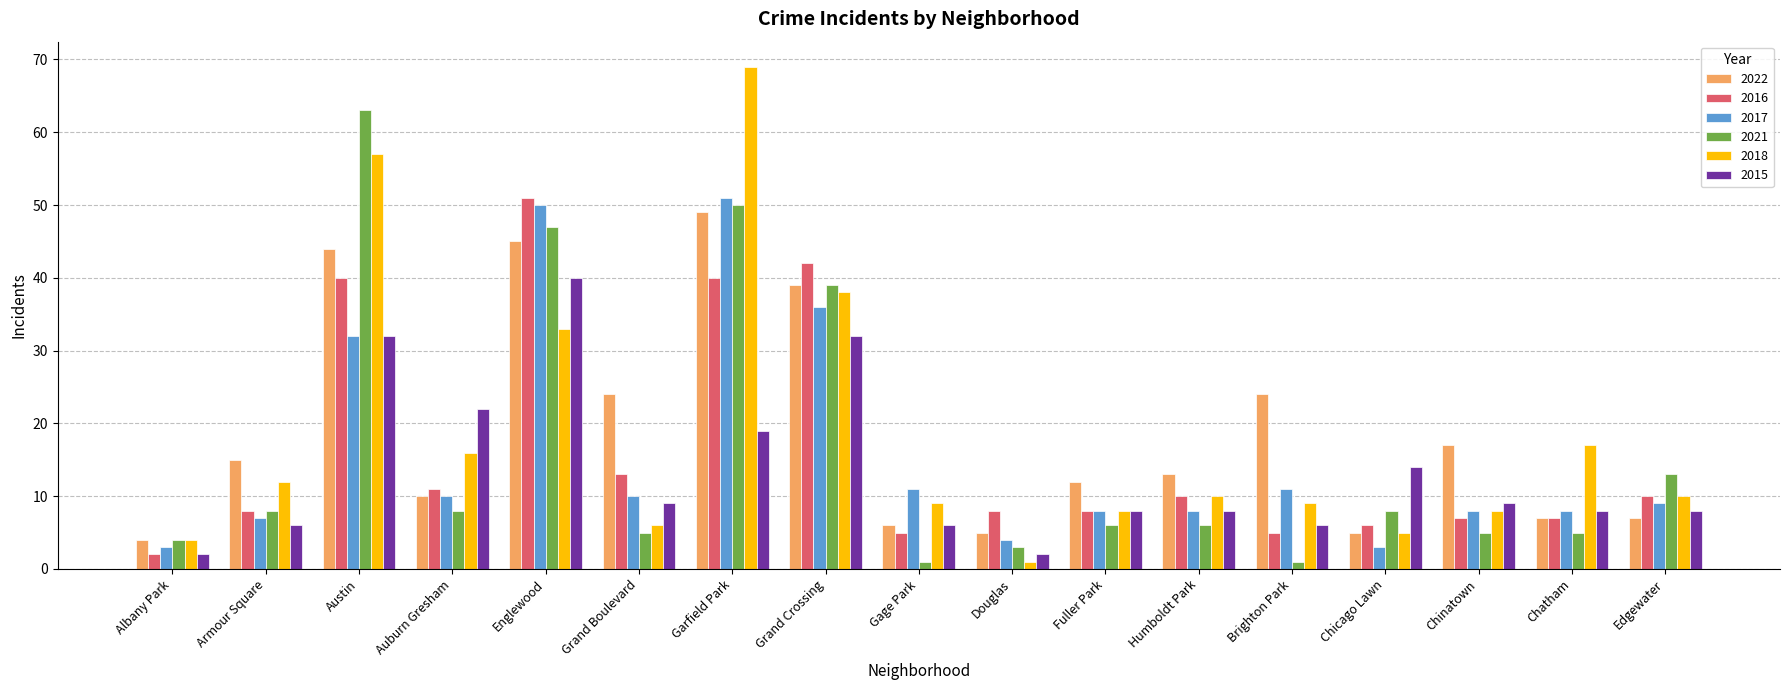

What is the difference between the highest and lowest values at Grand Boulevard?

19